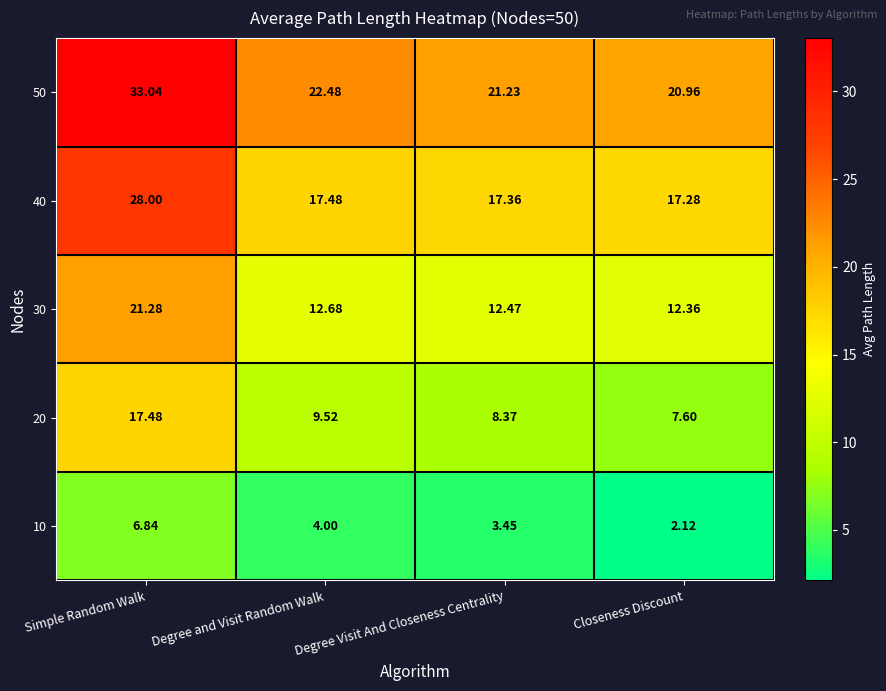

Which category has the highest value across all series?

Simple Random Walk